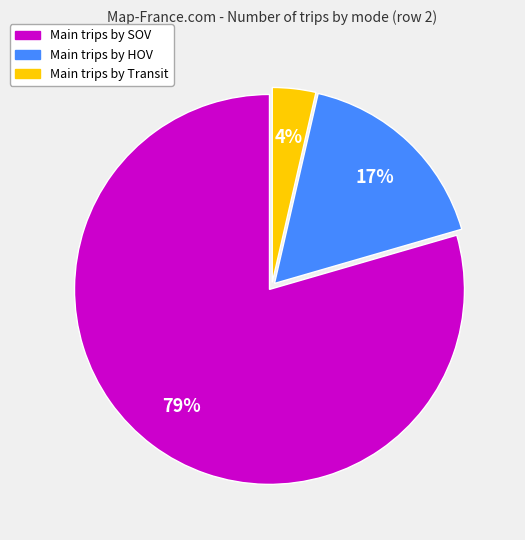

Does any single category account for the majority?

Yes